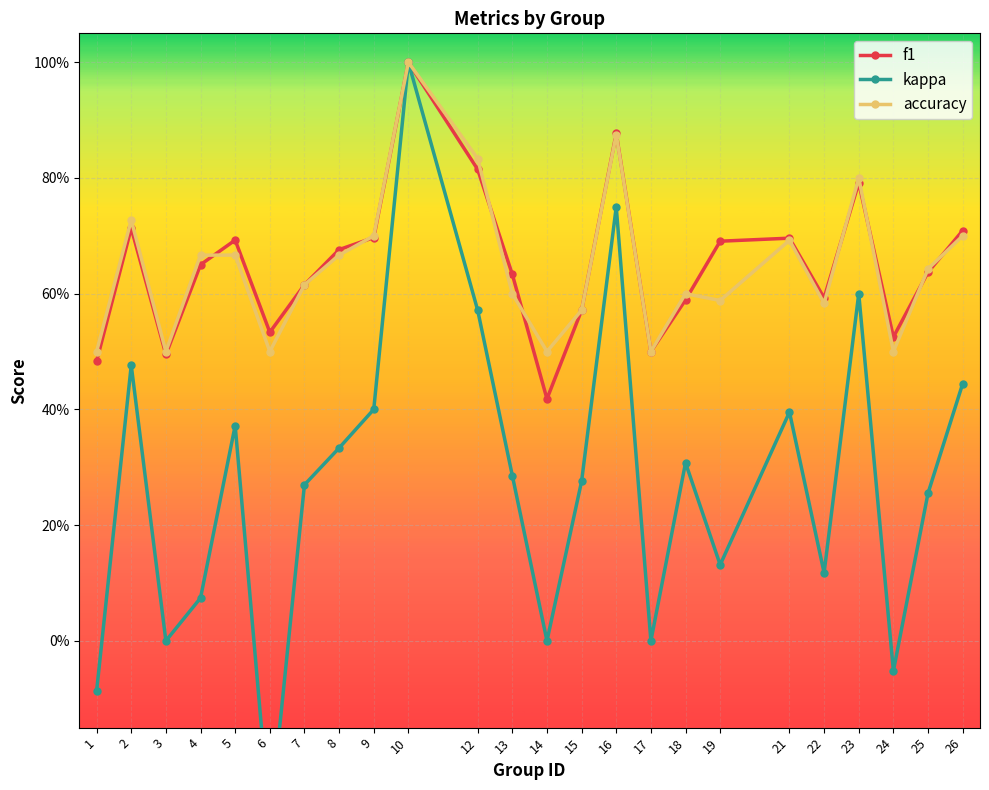

What is the sum of all kappa values?

6.6